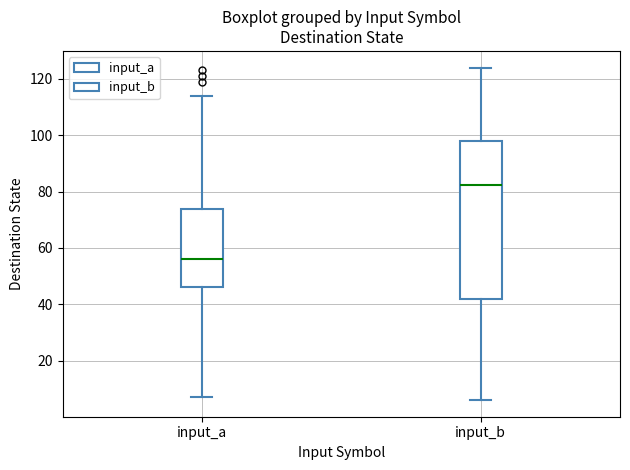

Which box's median line is the highest?

input_b